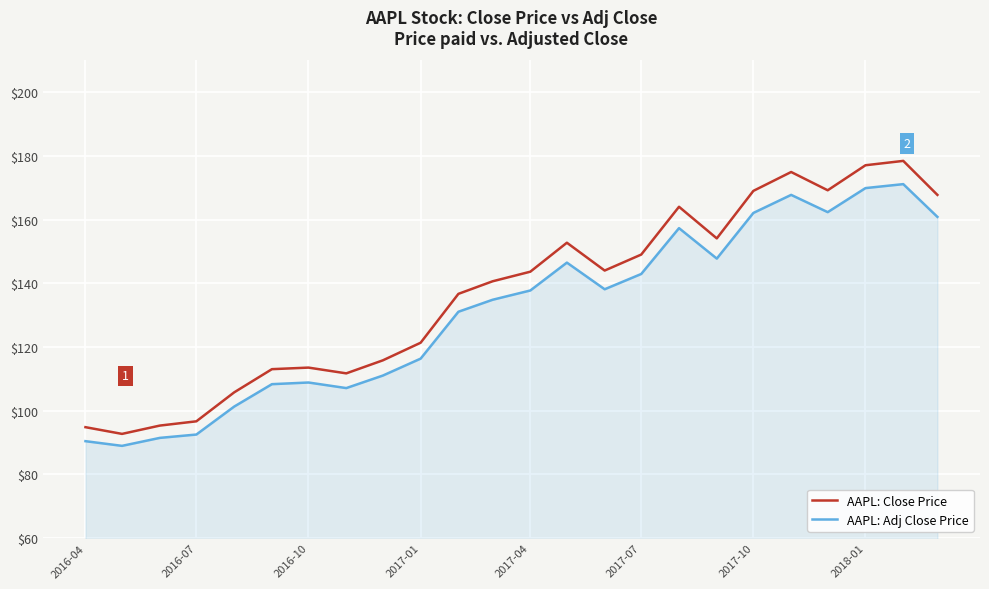

What is the sum of all AAPL: Adj Close Price values?

3147.0